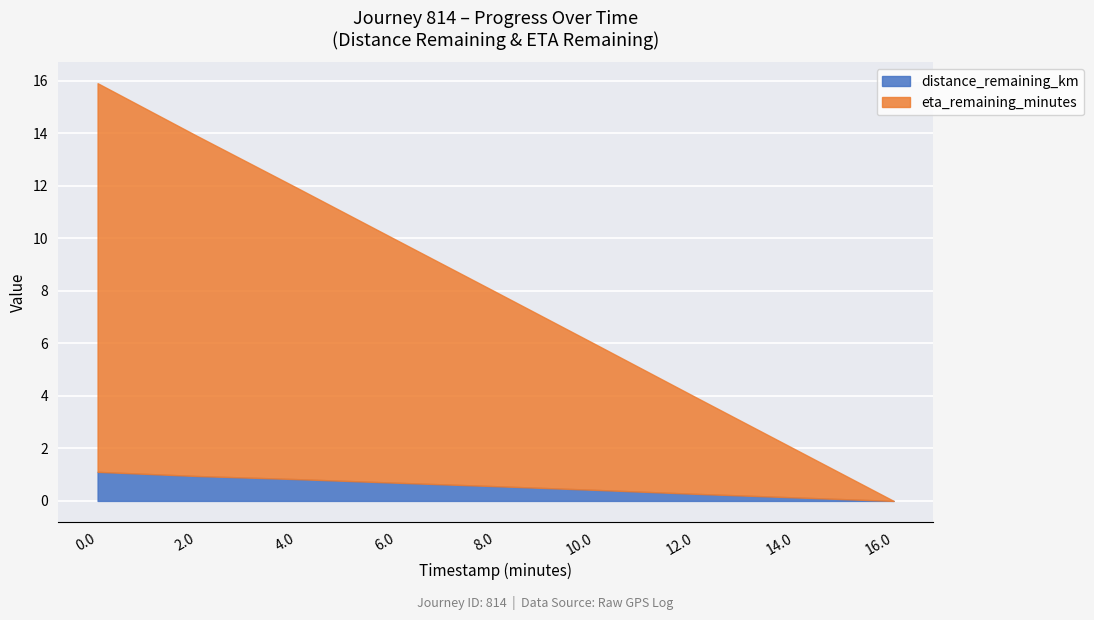

How many data points does each series have?

9